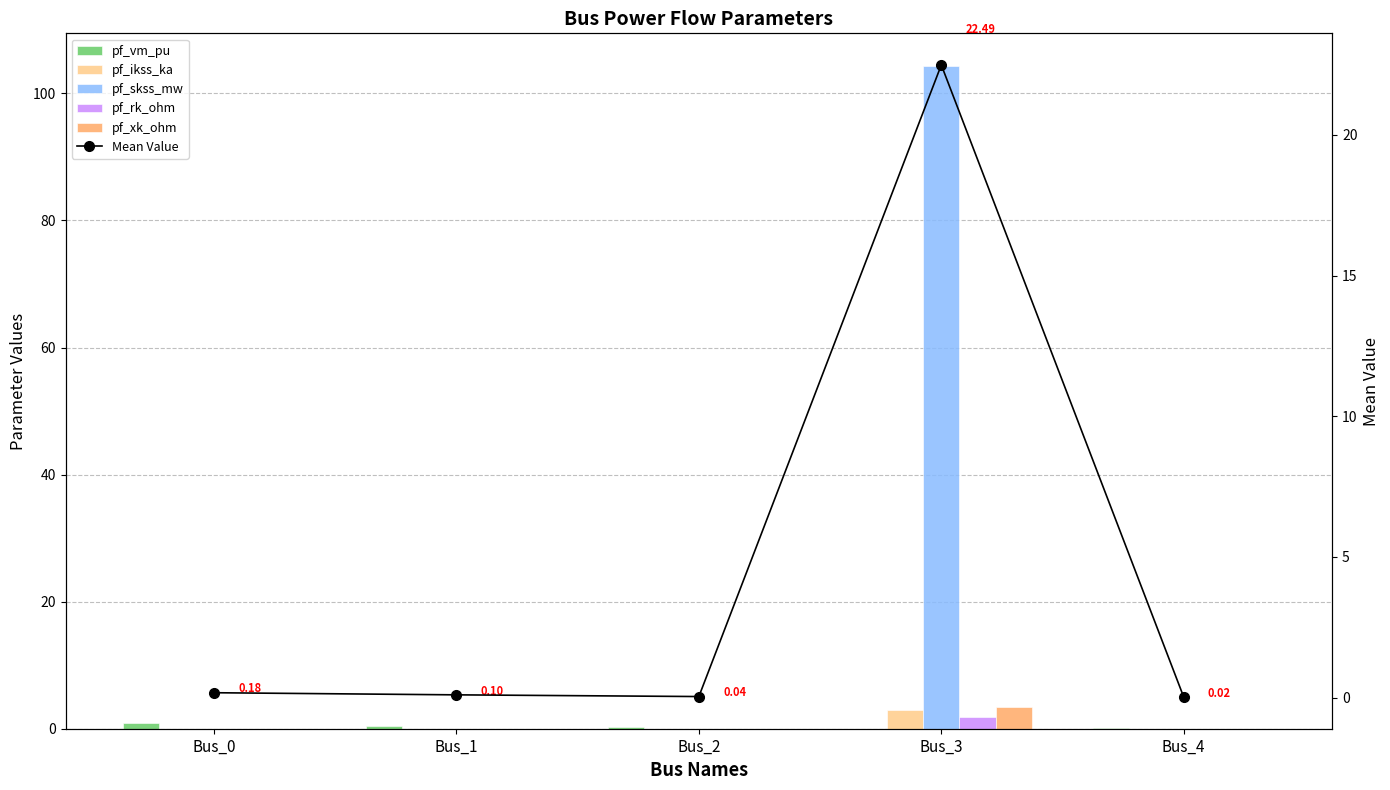

What is the sum of all pf_rk_ohm values?

1.8